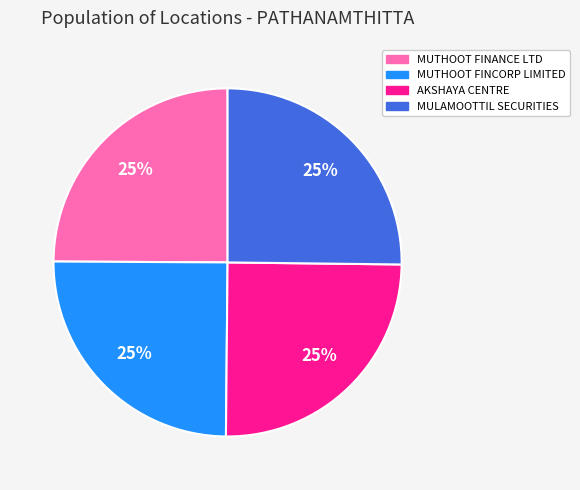

Approximately how many times larger is the value at MULAMOOTTIL SECURITIES compared to MUTHOOT FINCORP LIMITED?

1.0